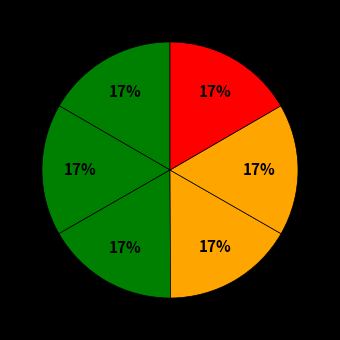

How many slices are in this pie chart?

6